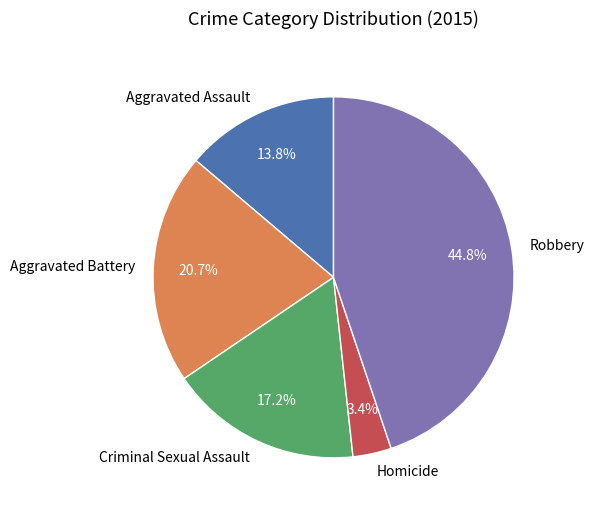

Which has a higher value, Criminal Sexual Assault or Aggravated Battery?

Aggravated Battery